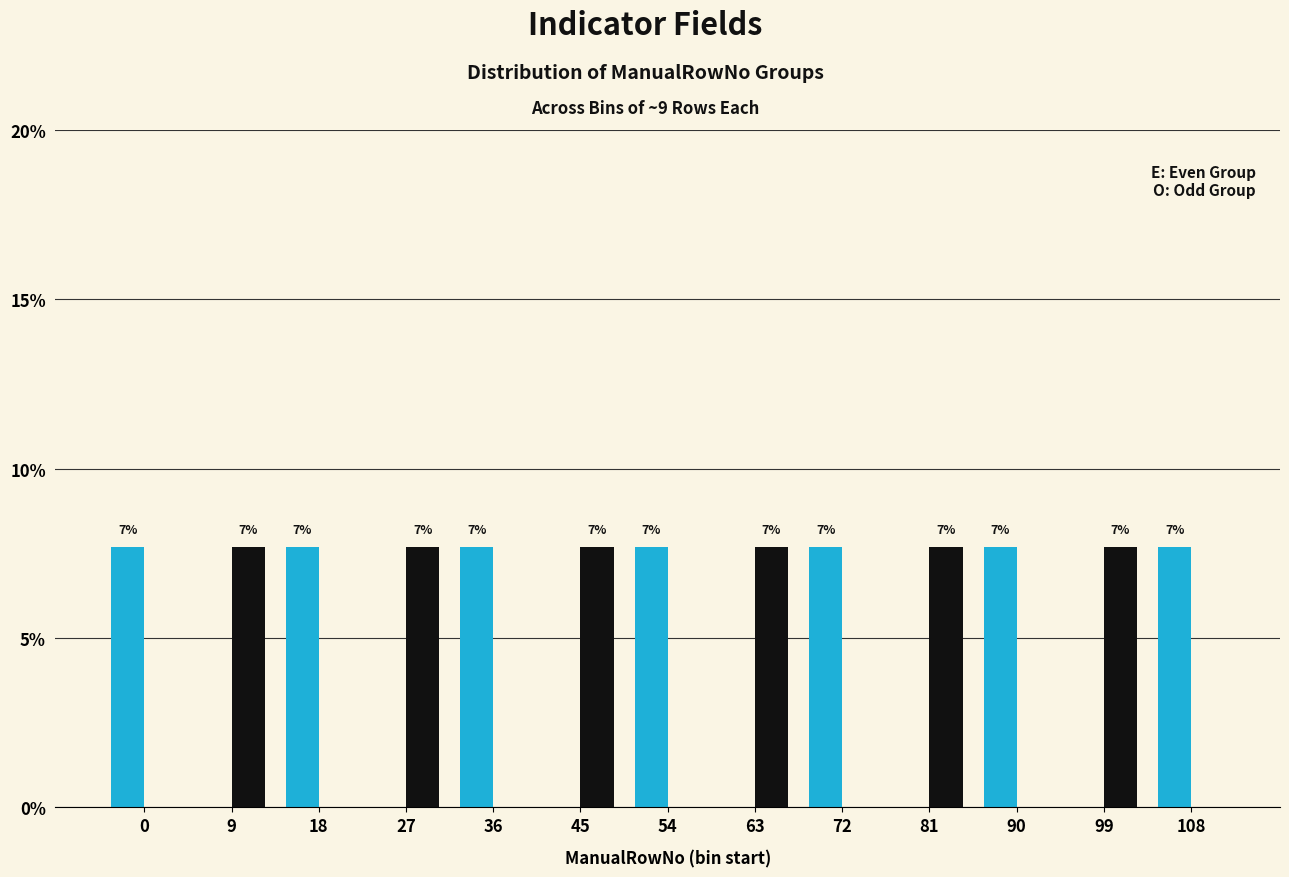

Are the bars horizontal?

No